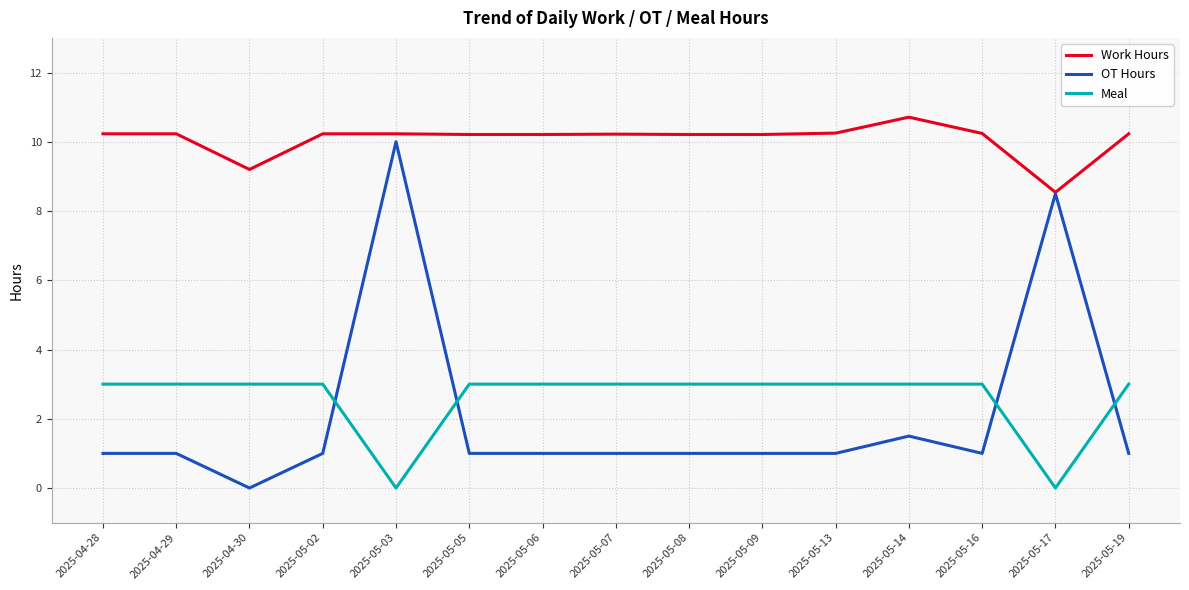

True or false: Meal and OT Hours intersect in this chart.

True